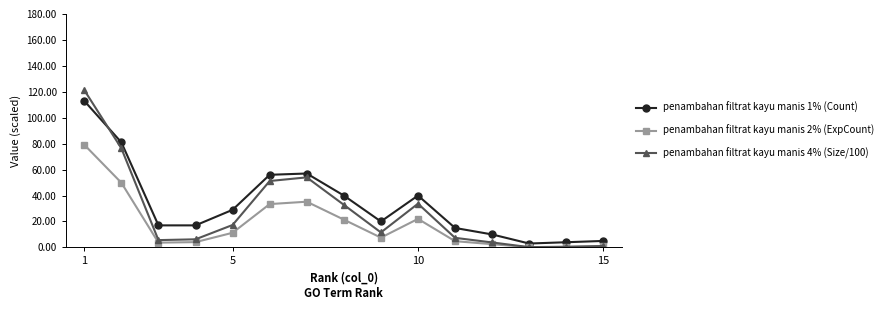

Which series has the largest range (max minus min)?

penambahan filtrat kayu manis 4% (Size/100)